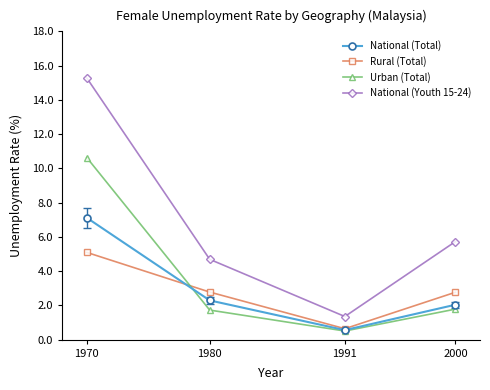

True or false: Urban (Total) and National (Youth 15-24) cross at least once.

False